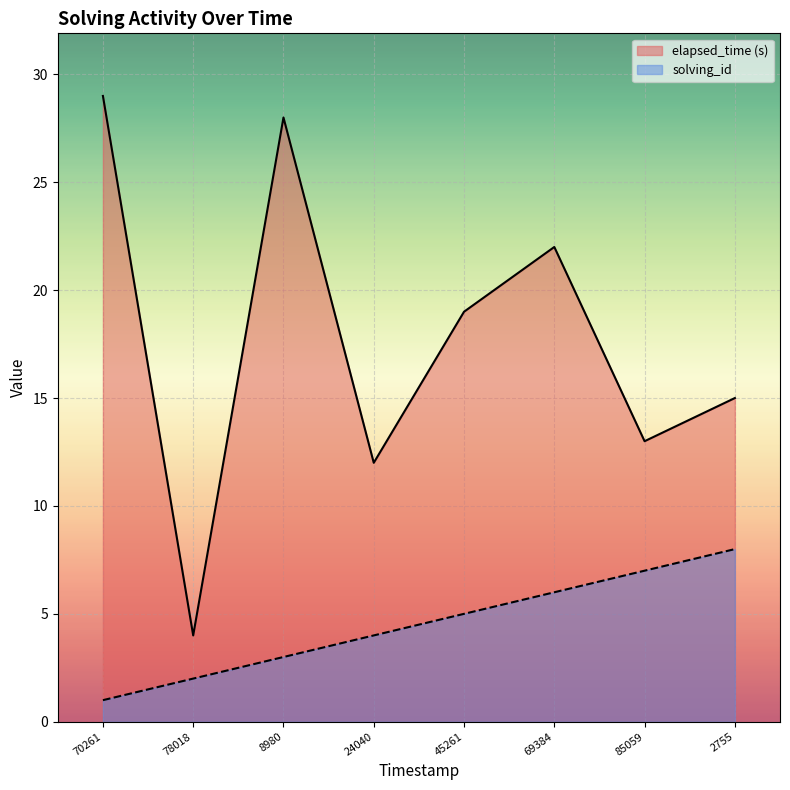

Count the solving_id values in the range 3 to 7.

5